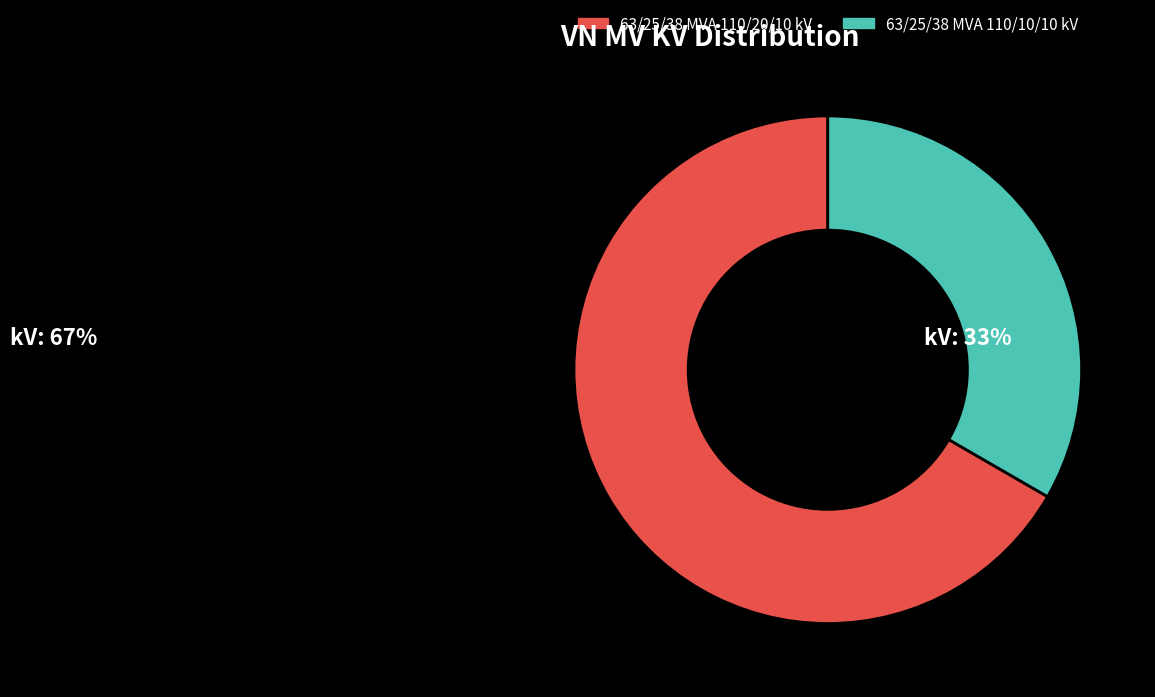

Between 63/25/38 MVA 110/10/10 kV and 63/25/38 MVA 110/20/10 kV, which is larger?

63/25/38 MVA 110/20/10 kV